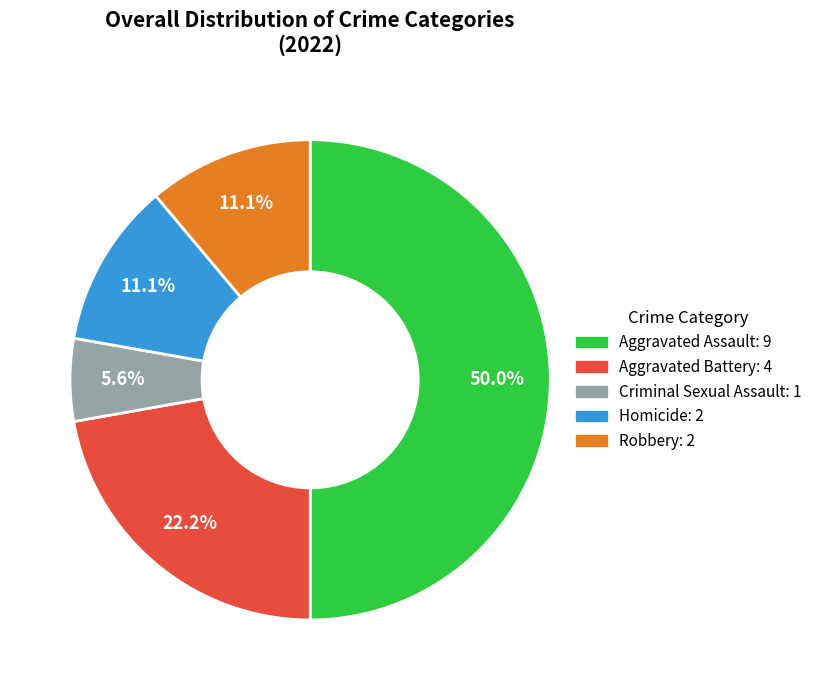

Approximately how many times larger is the value at Aggravated Assault compared to Robbery?

4.5